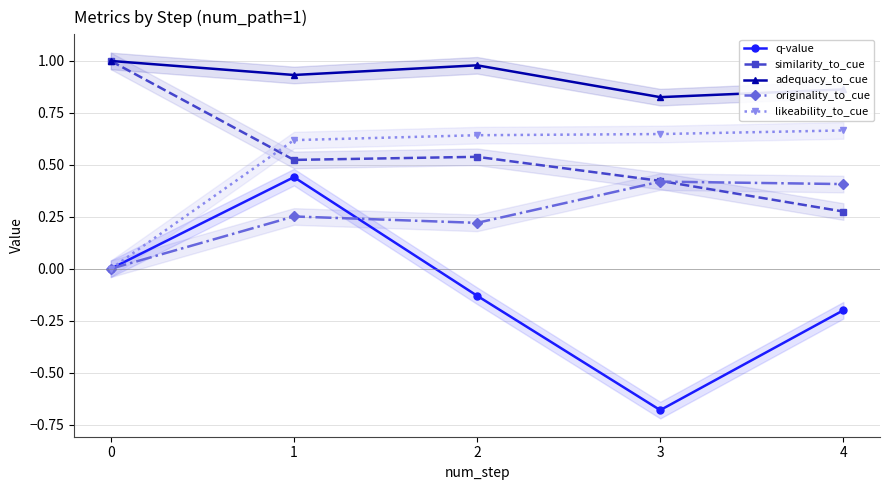

What are all the series names shown in the legend?

q-value, similarity_to_cue, adequacy_to_cue, originality_to_cue, likeability_to_cue